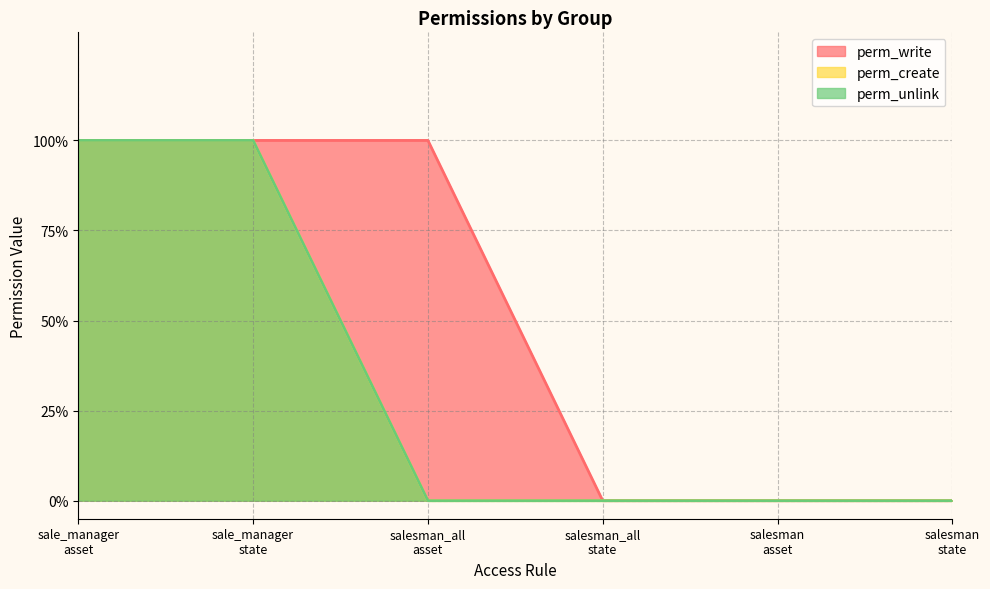

What is the maximum value for perm_write?

1